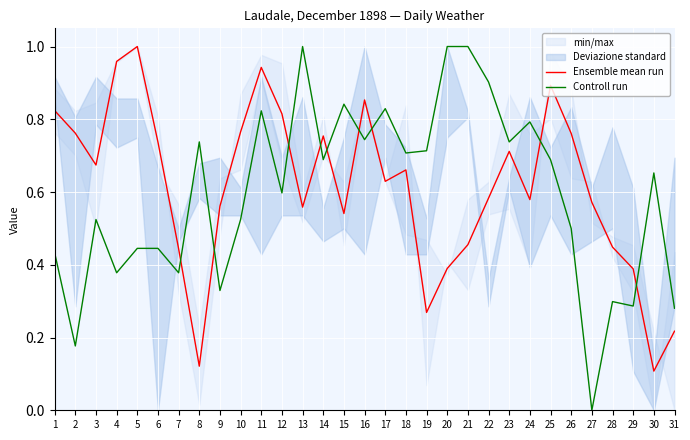

What is the sum of the Ensemble mean run values at 26 and 8?

0.9